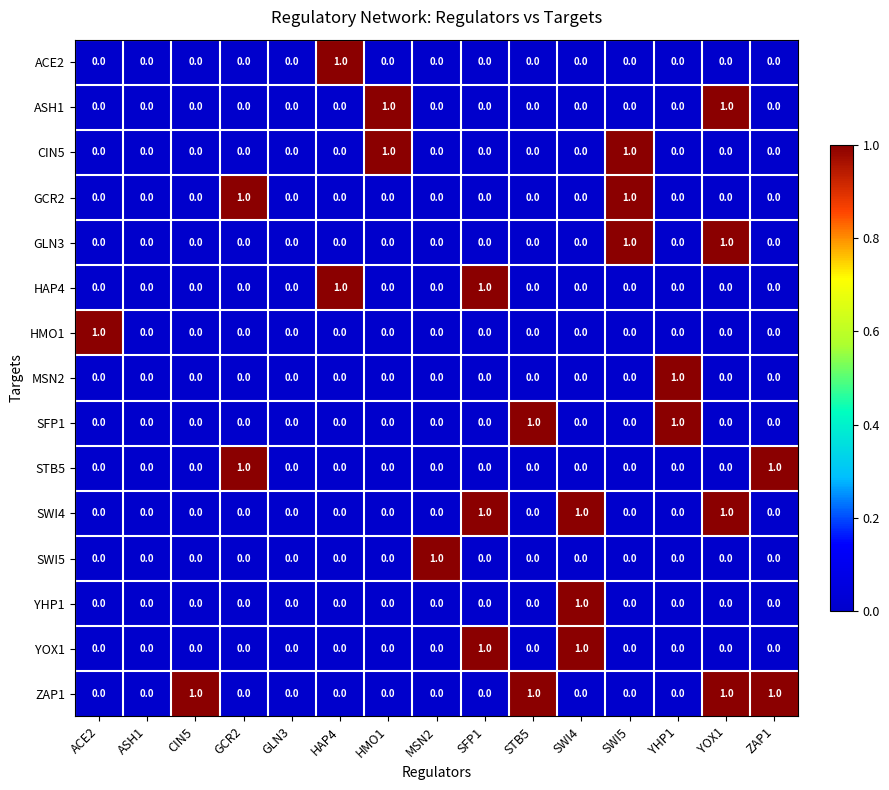

Between GLN3 and ACE2, which is larger?

GLN3